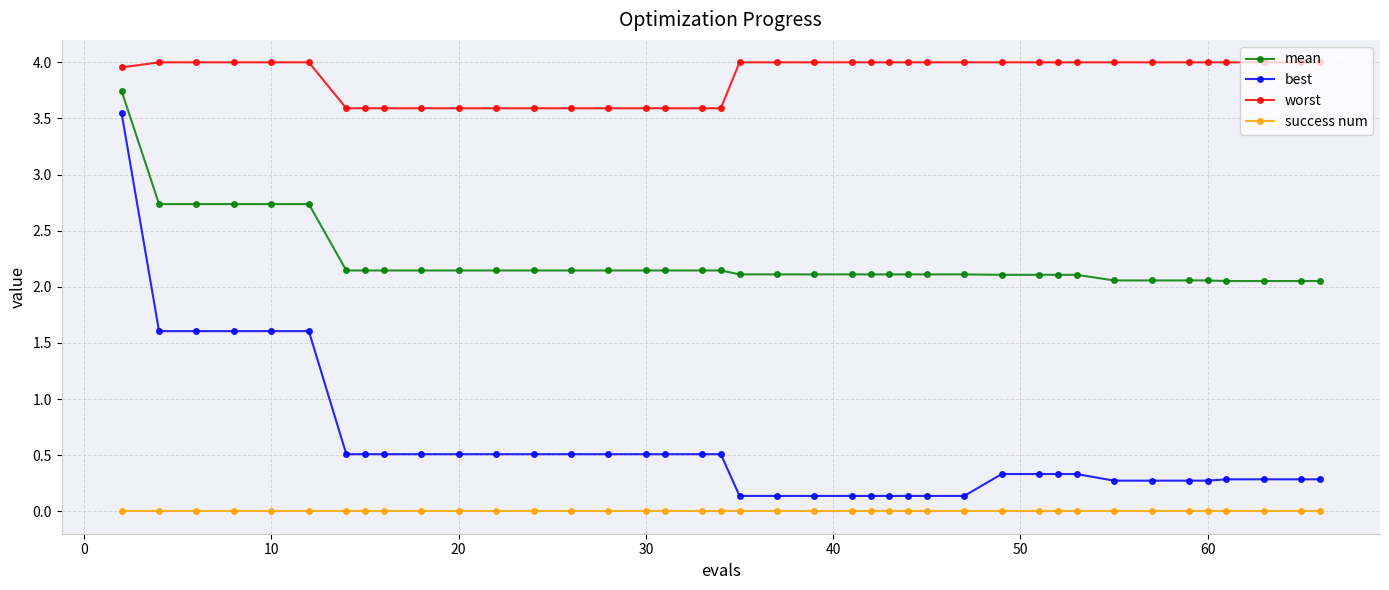

Rank the series by their maximum value, from highest to lowest.

worst, mean, best, success num